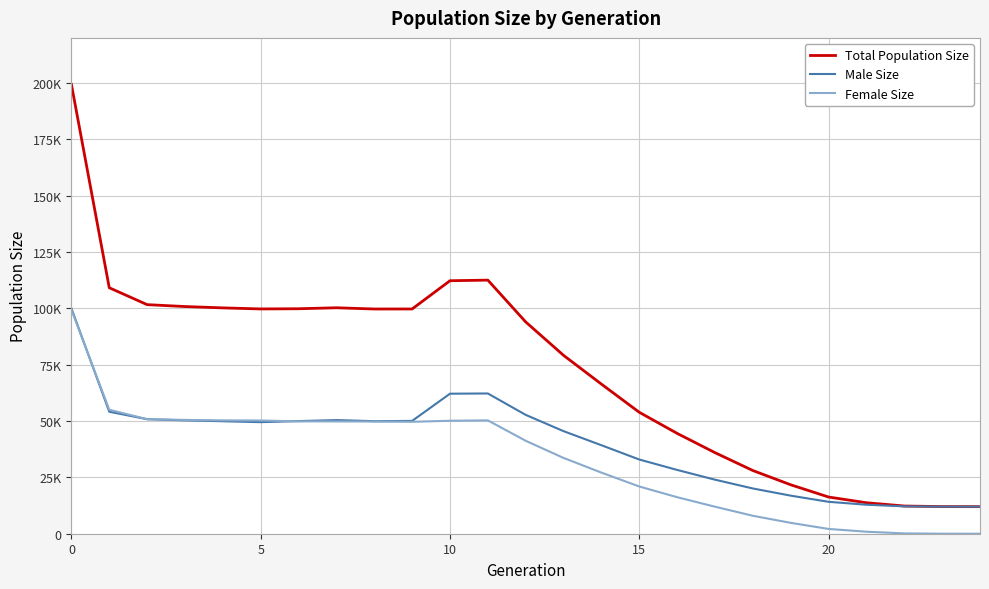

Rank the series by their maximum value, from lowest to highest.

Female Size, Male Size, Total Population Size